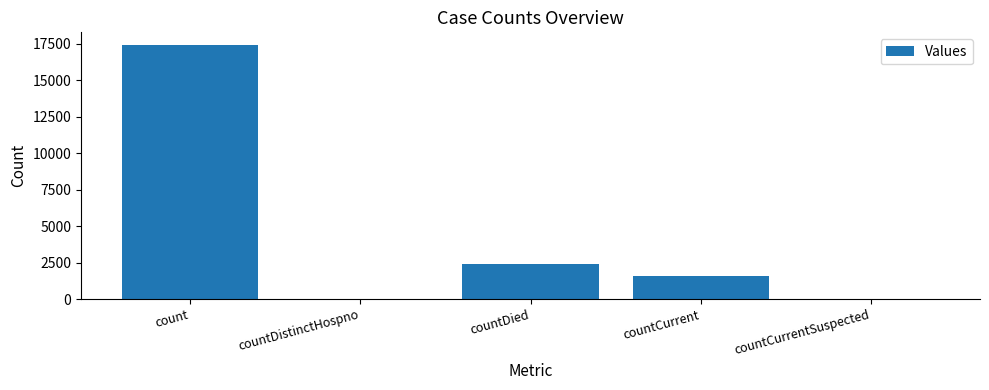

What is the difference between the values at count and countCurrentSuspected?

17402